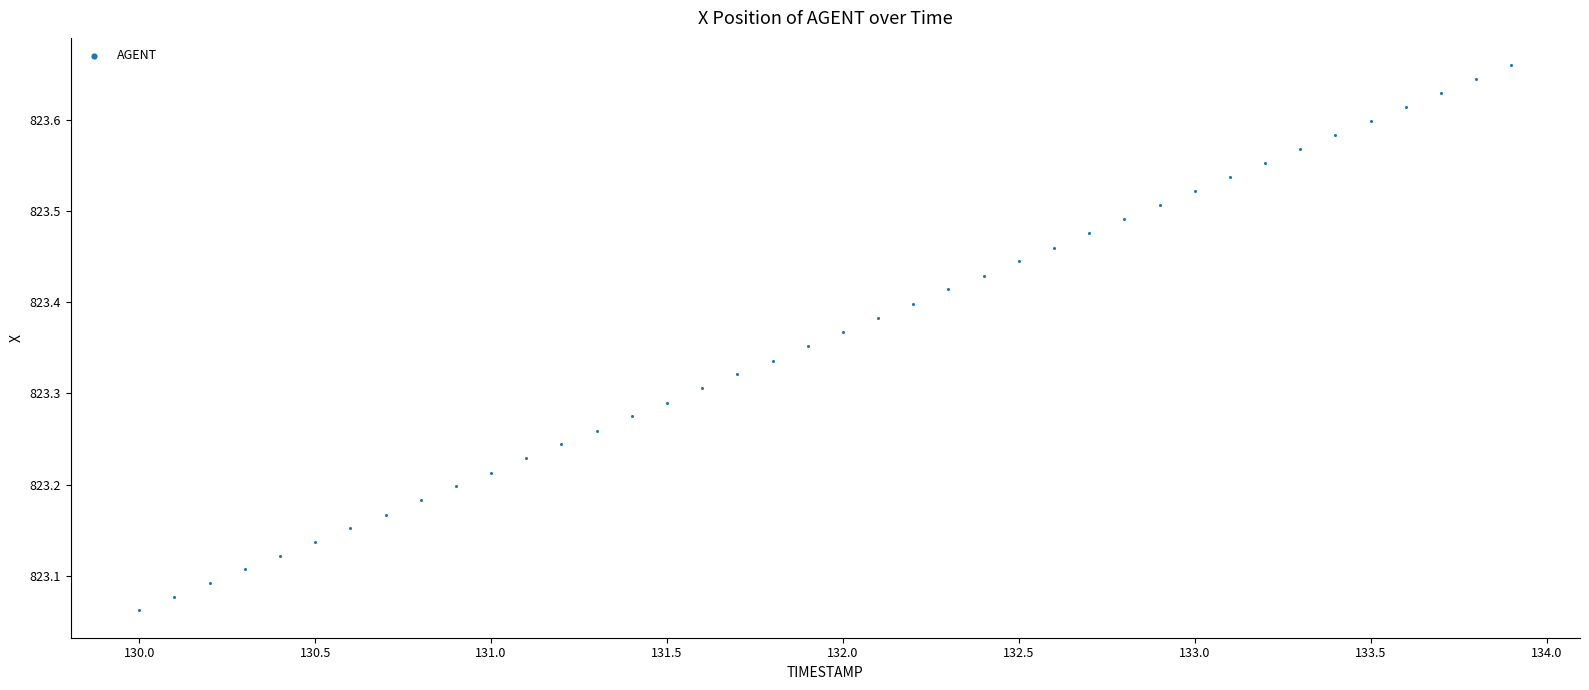

What is the range of Y values (max minus min)?

0.6